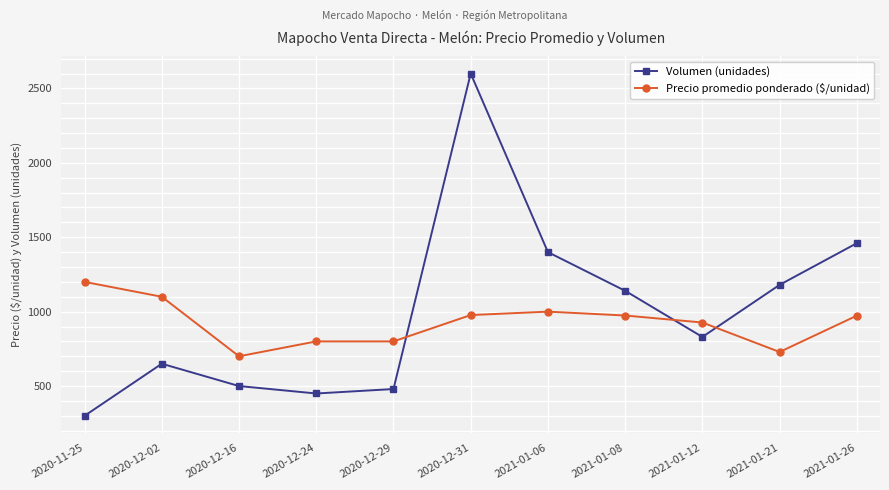

Count the number of data series in this chart.

2